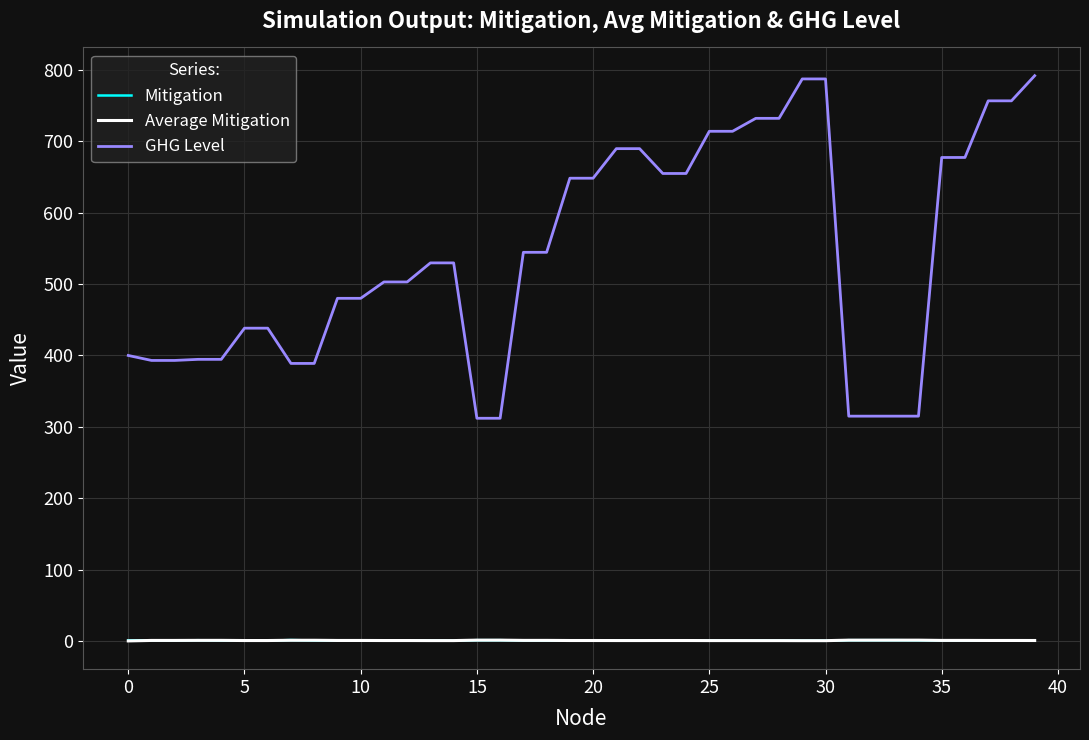

Which series has the widest spread of values?

GHG Level